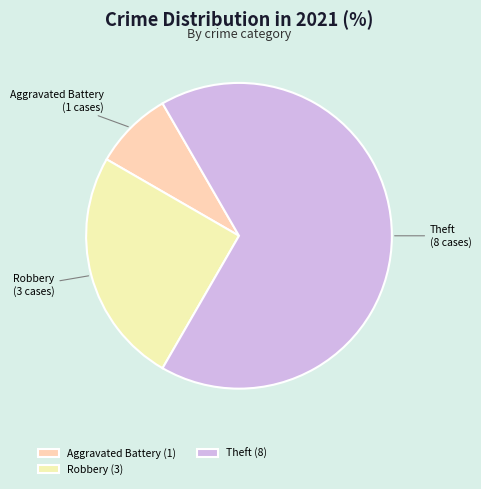

Is it true that Robbery is 35% of the pie?

False